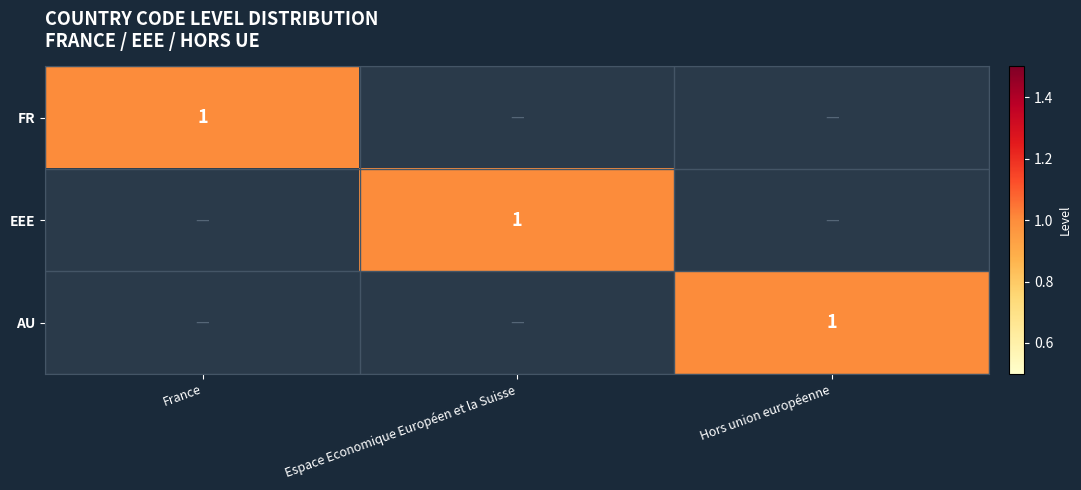

The FR series shows 1 at France. True or false?

True